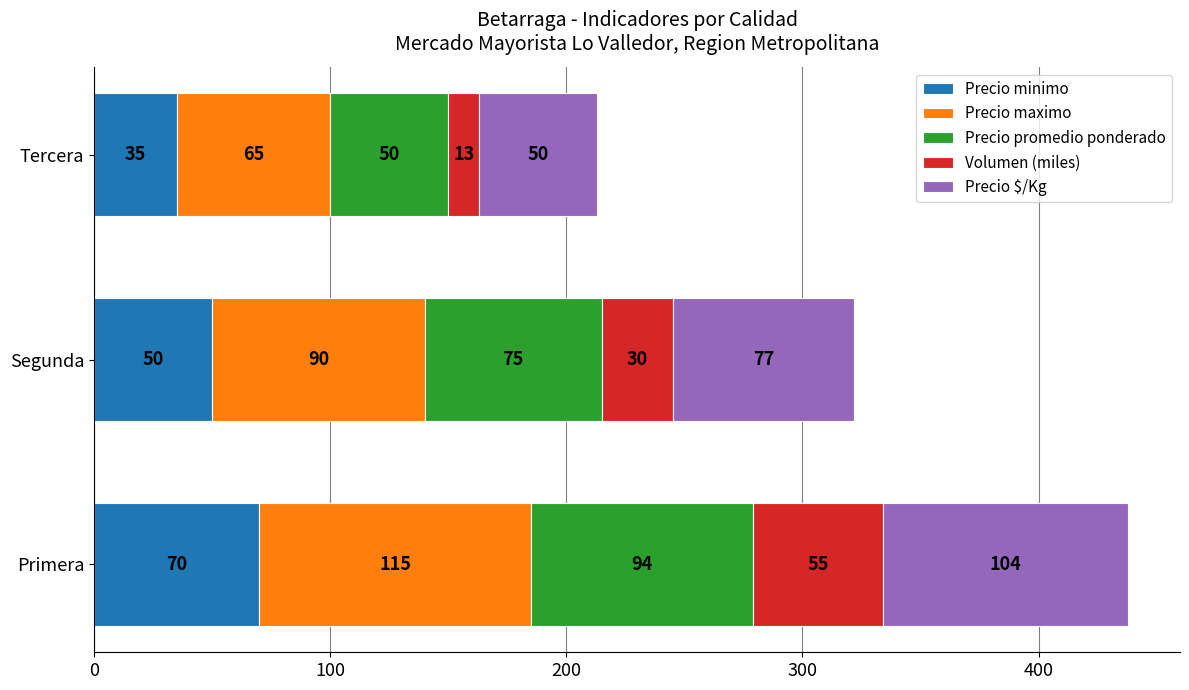

What is the total value across all series at Primera?

438